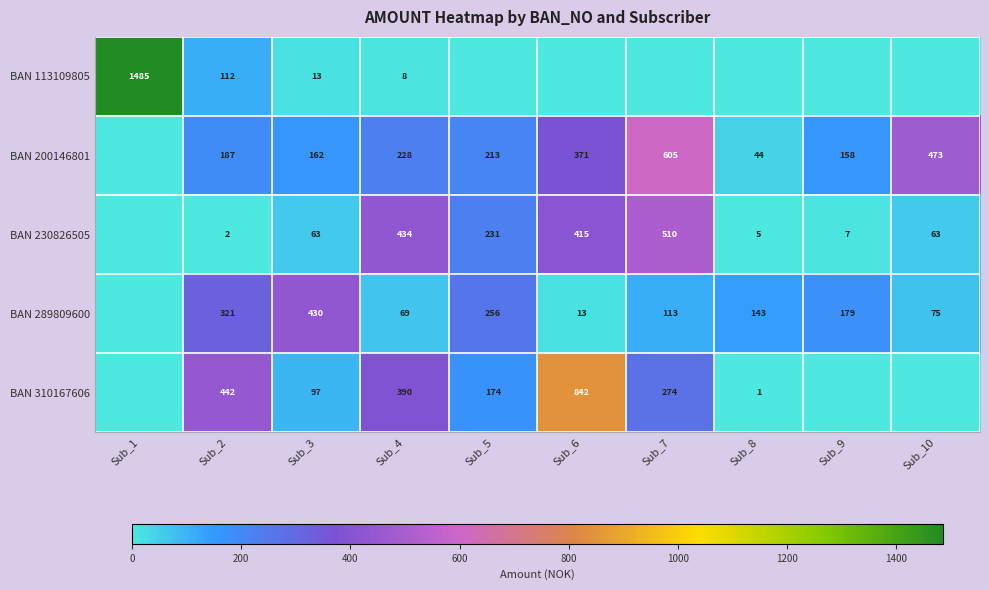

At which category is the sum across all series the highest?

Sub_6